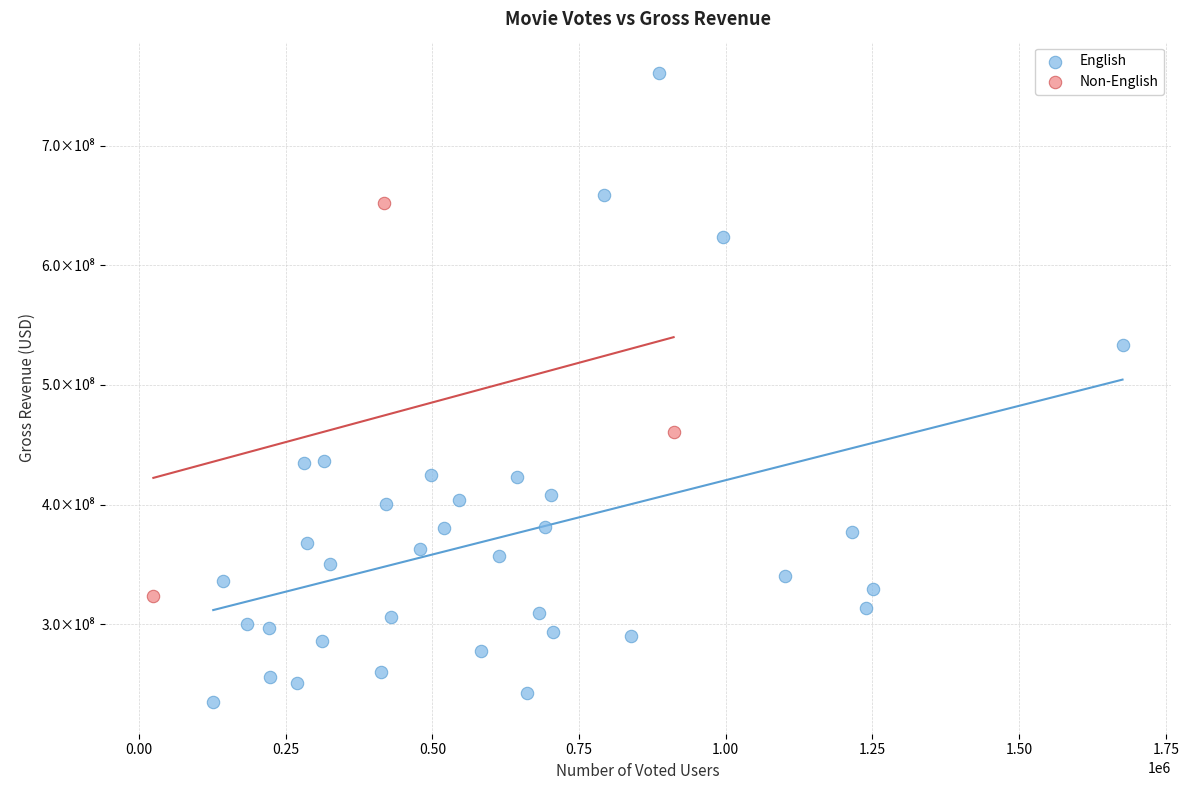

Which series reaches the maximum Y coordinate?

English